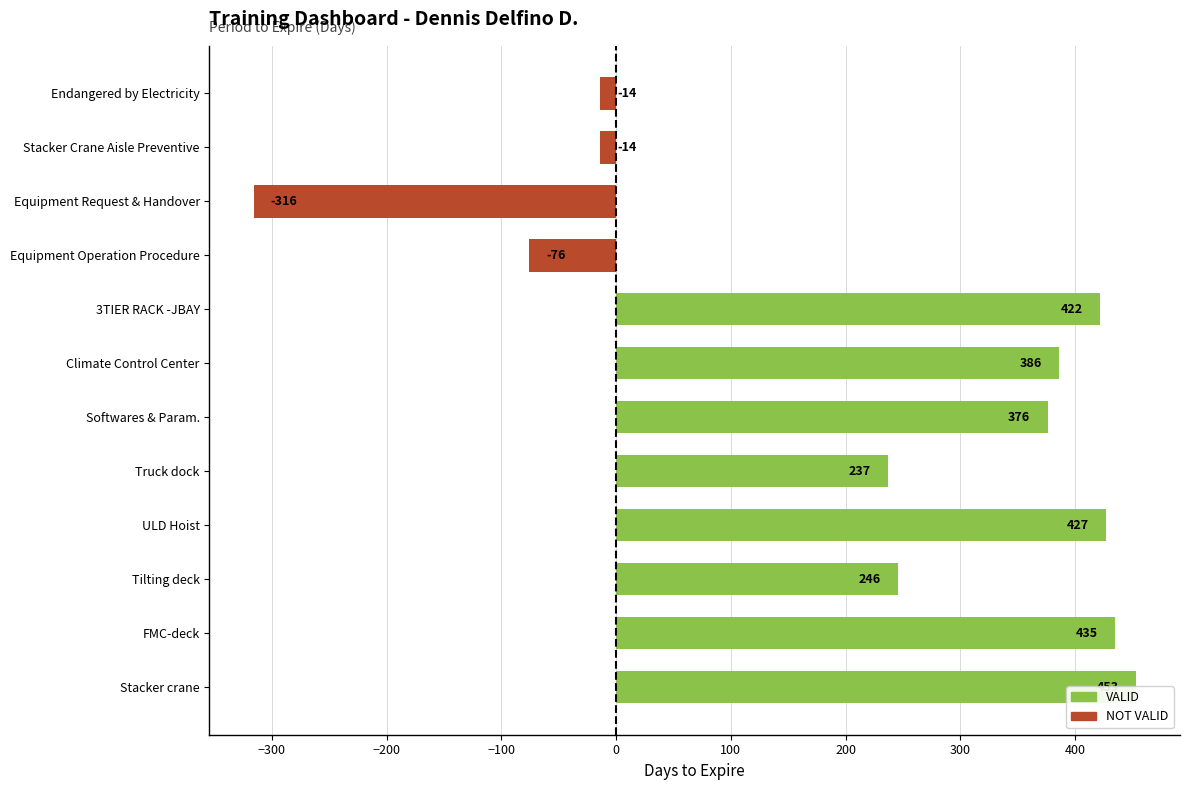

The value at Tilting deck is 246. True or false?

True